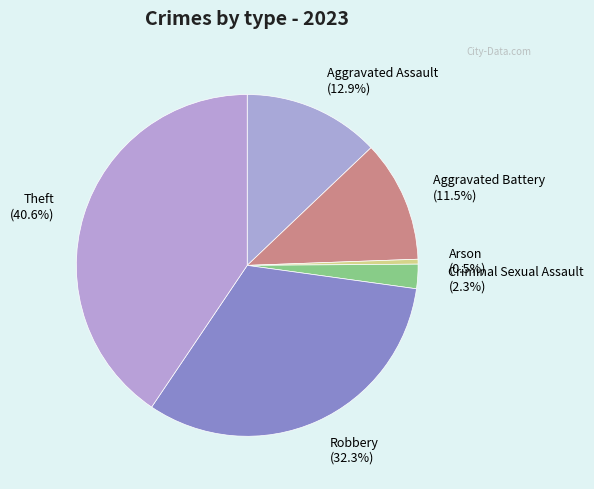

To the nearest percent, what percentage of the pie is Theft?

41%